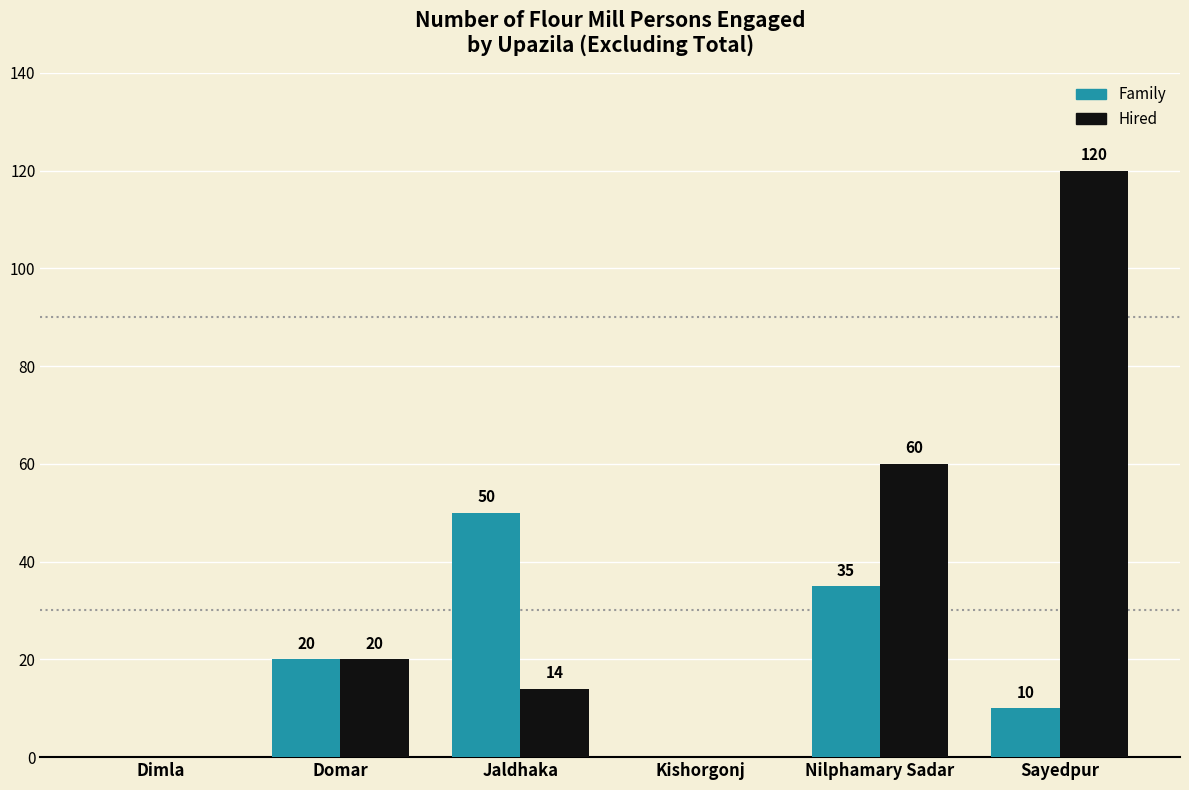

Which series has the largest total across all categories?

Hired